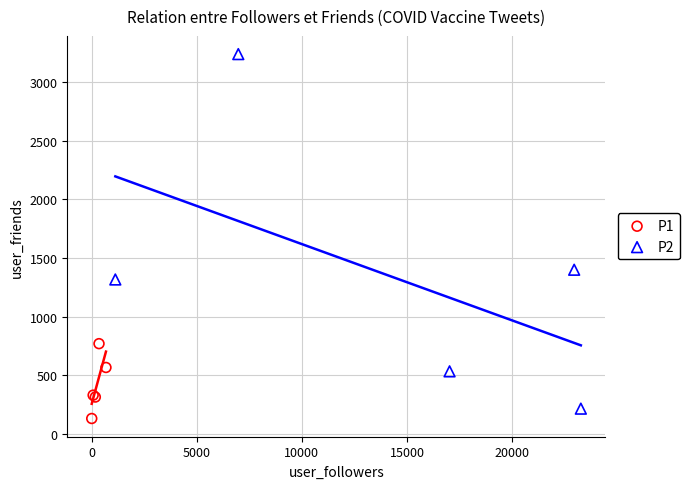

Which series has the widest spread of Y values?

P2